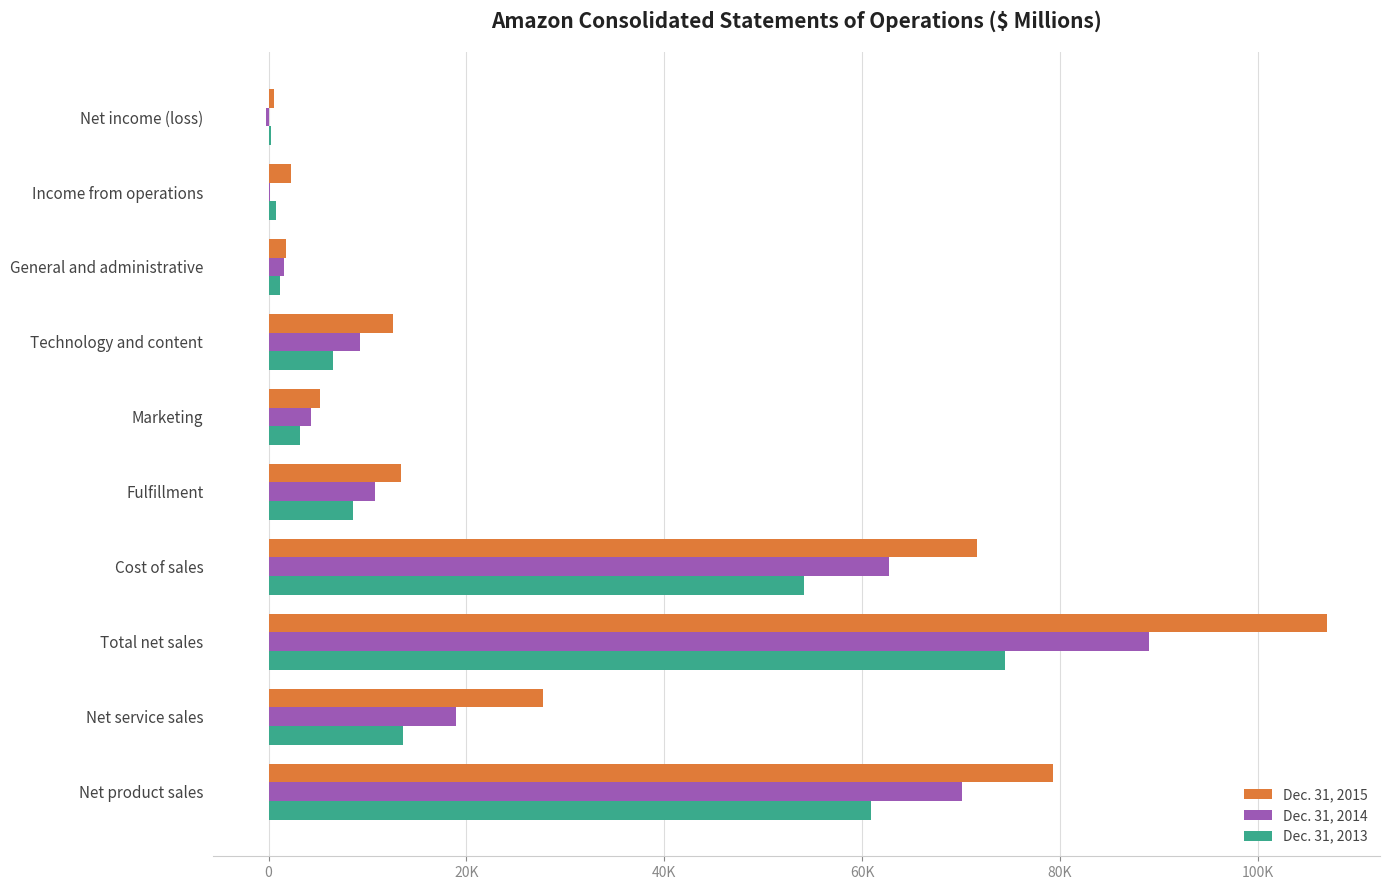

What is the minimum value shown in the chart?

-241